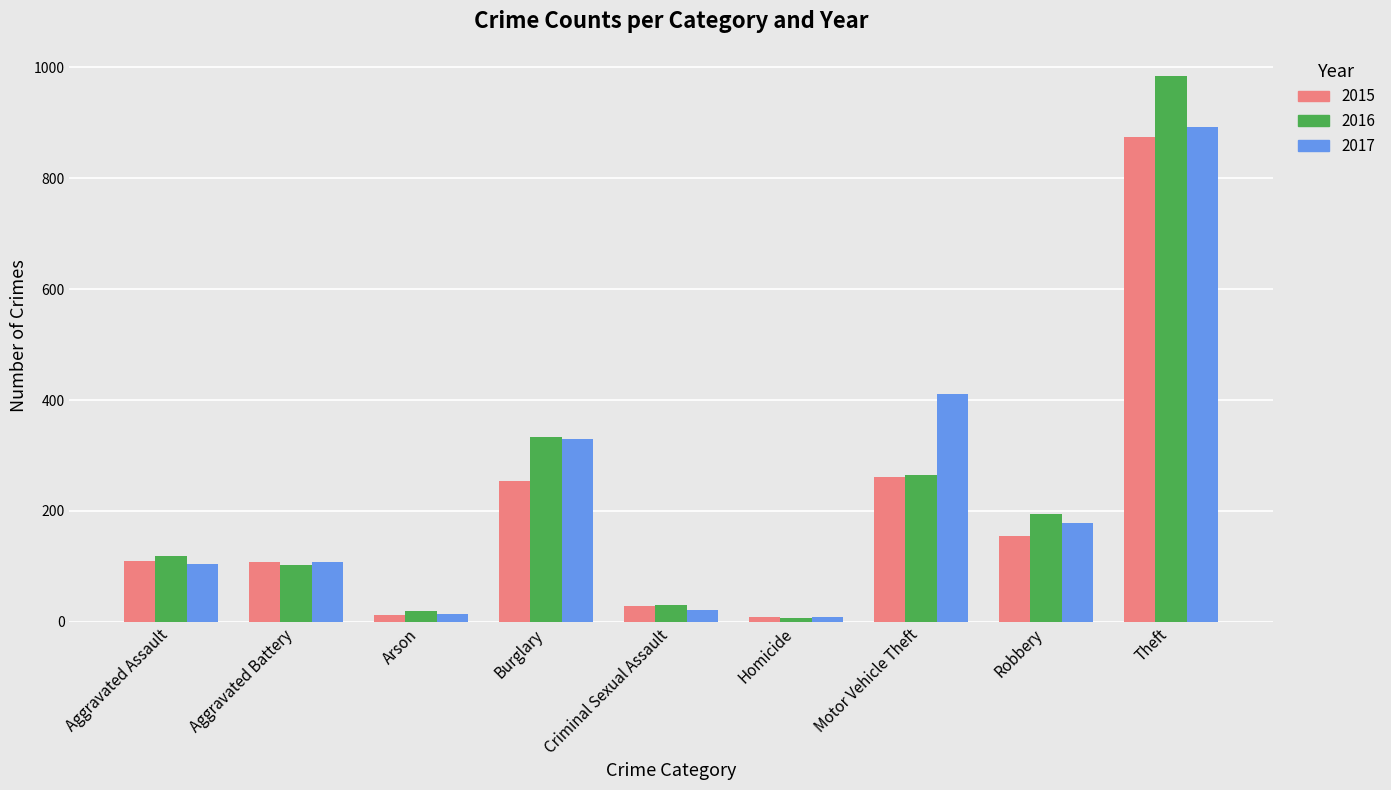

What is the minimum value for 2017?

8